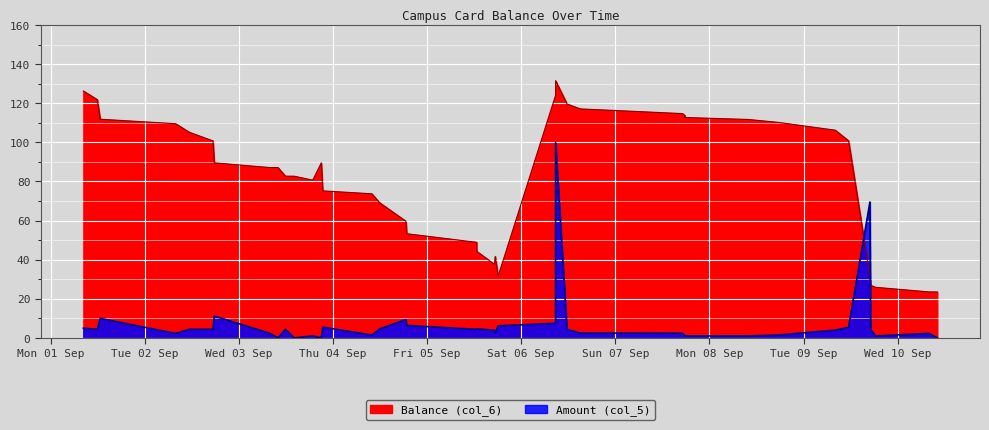

What is the value of the Amount (col_5) point at the 28th from the left?

2.5